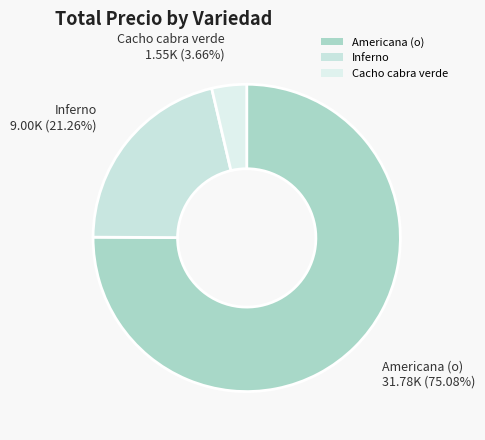

Does Inferno represent more than half of the total?

No